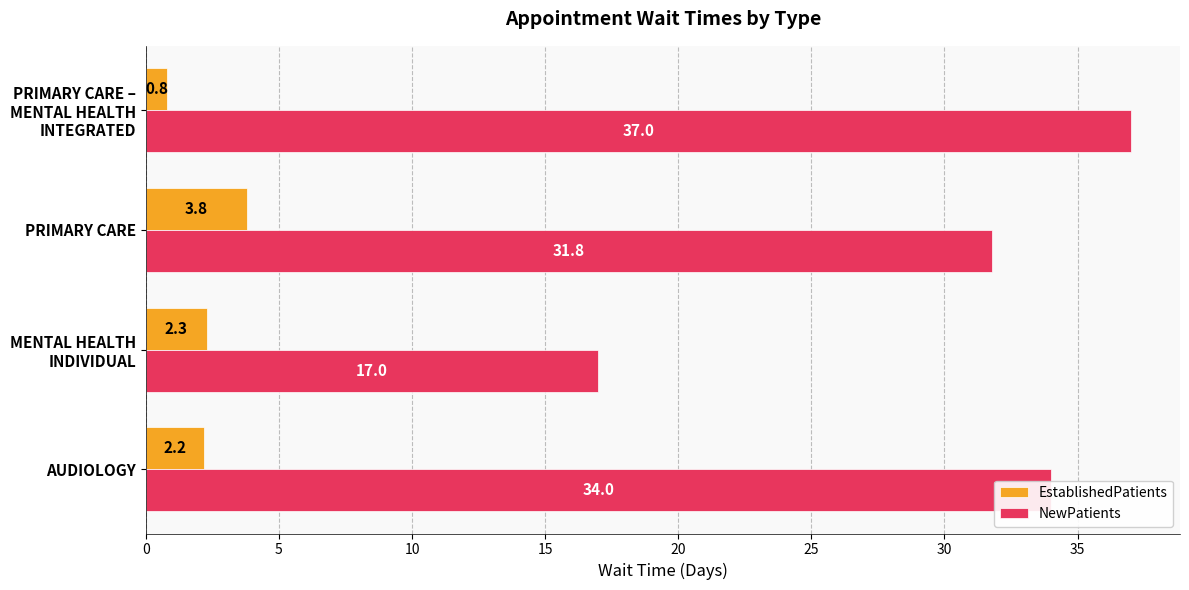

What is the smallest value displayed?

0.8